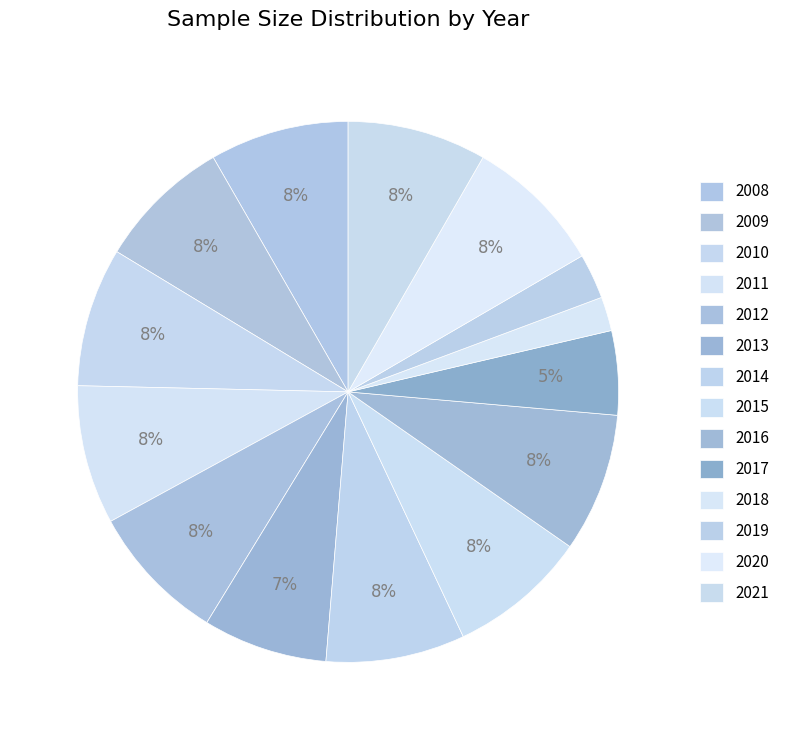

Which has a higher value, 2014 or 2015?

2014